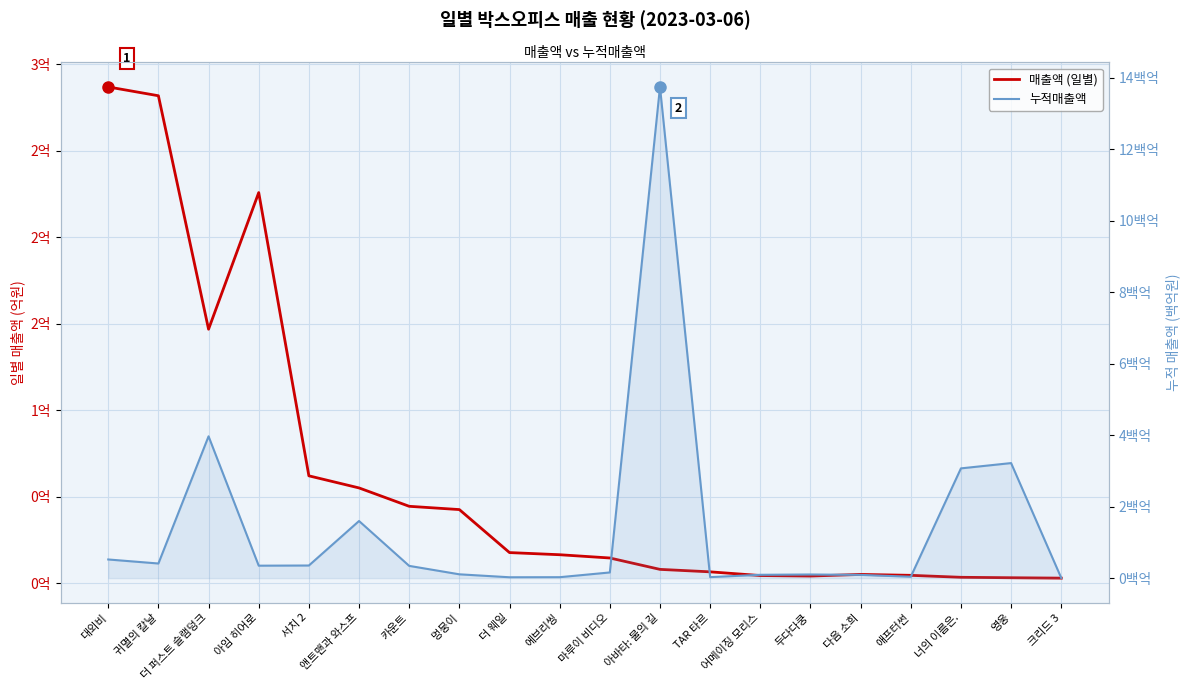

At which label does 매출액 (일별) reach its minimum?

크리드 3